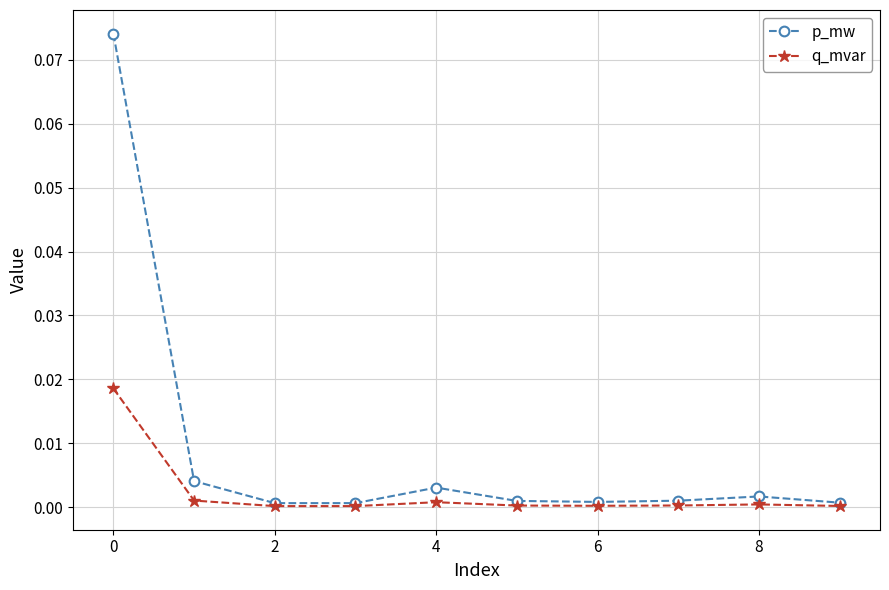

Which series has the widest spread of values?

p_mw